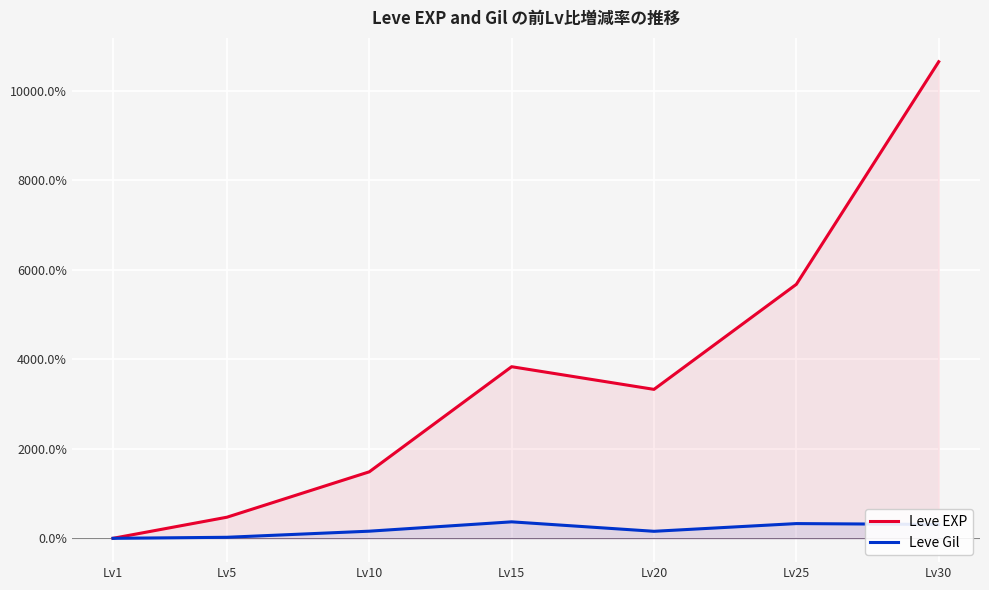

What is the difference between the Leve EXP values at Lv1 and Lv20?

3328.6